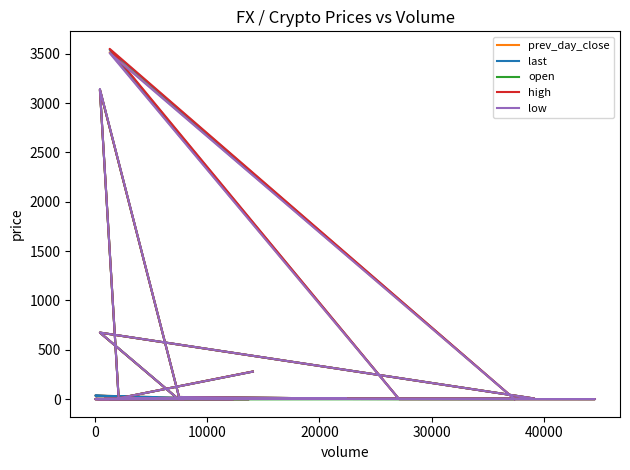

Reading left to right, what are all the values shown in this chart?

prev_day_close: 0.7	3513.9	1.1	1.3	3.7	0.7	36.9	1.7	0.4	3.7	1.3	1.0	674.5	6.8	6.8	3136.2	22.3	6.5	7.8	279.7
last: 0.7	3540.4	1.1	1.3	3.7	0.7	36.9	1.7	0.4	3.7	1.3	1.0	674.5	6.8	6.8	3136.1	22.3	6.5	7.8	279.7
open: 0.7	0.0	1.1	1.3	3.7	0.7	0.0	1.7	0.4	3.7	1.3	1.0	674.5	6.8	6.7	3136.1	22.3	6.5	7.8	279.8
high: 0.7	3549.0	1.1	1.3	3.7	0.7	0.0	1.7	0.4	3.7	1.3	1.0	674.5	6.8	6.8	3136.1	22.3	6.5	7.8	280.5
low: 0.7	3506.0	1.1	1.3	3.7	0.7	0.0	1.7	0.4	3.7	1.3	1.0	675.2	6.7	6.7	3142.1	22.3	6.5	7.8	279.8